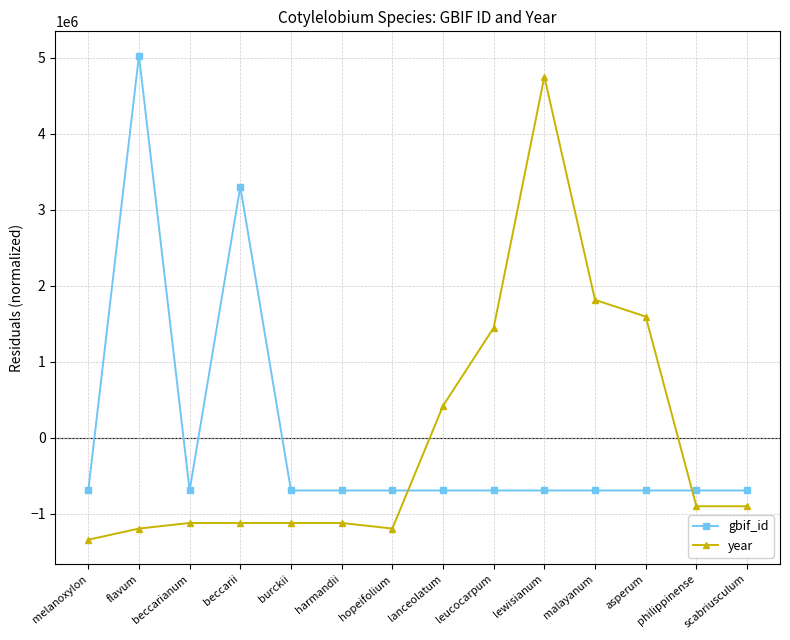

Read the year value at lewisianum.

4752811.8